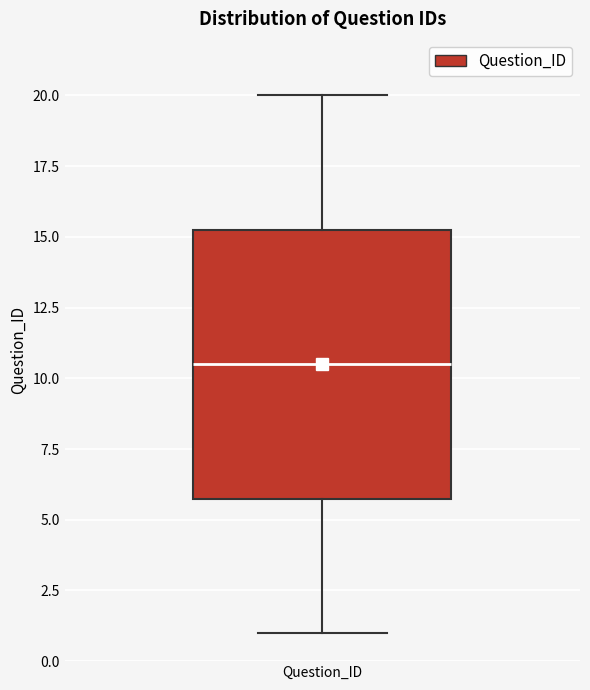

Read this box plot against the y-axis: the position of the median line, the range covered by the box, and the ends of both whiskers. The values are not printed on the chart, so give them approximately, as read against the axis.

median 10.5, box 6.0 to 15.5, whiskers 1.0 to 20.0